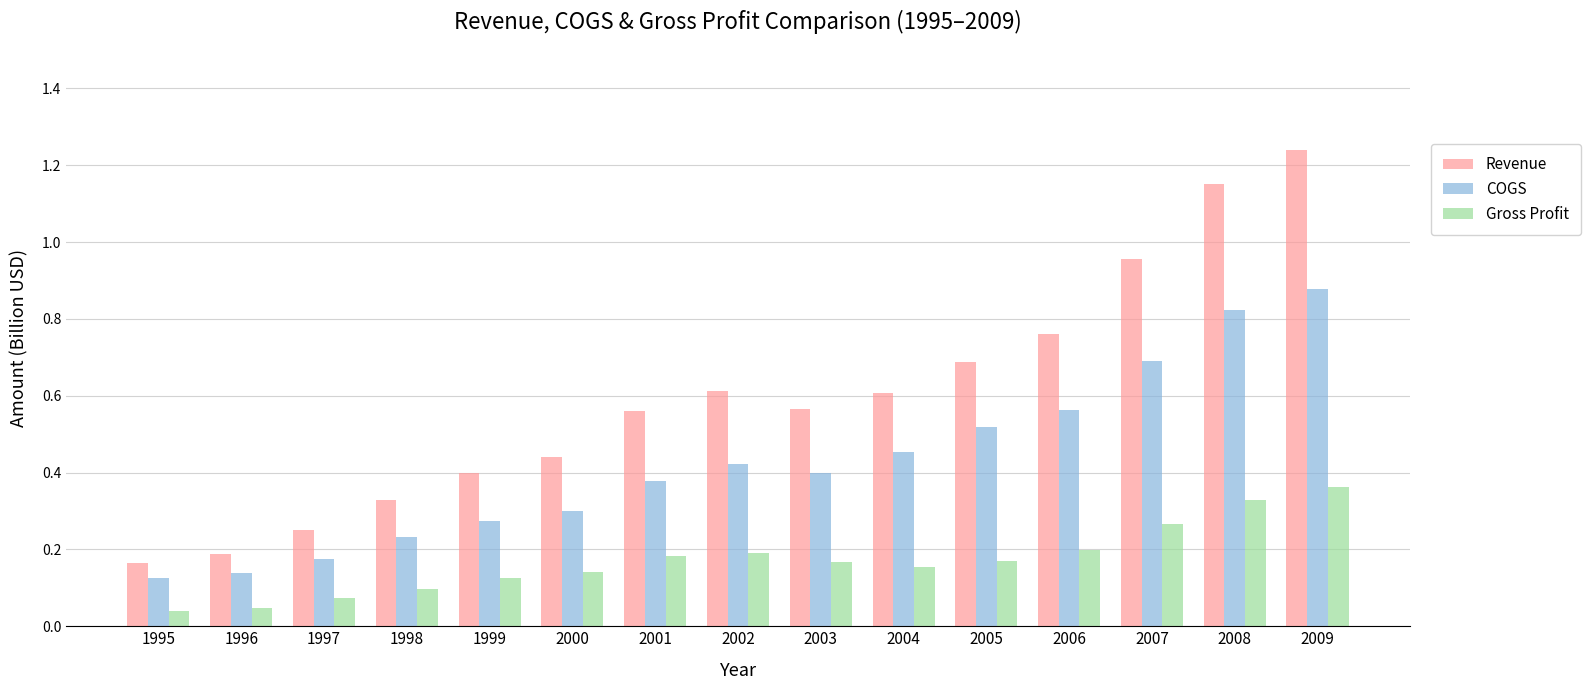

List the series in order of their peak value, lowest first.

Gross Profit, COGS, Revenue